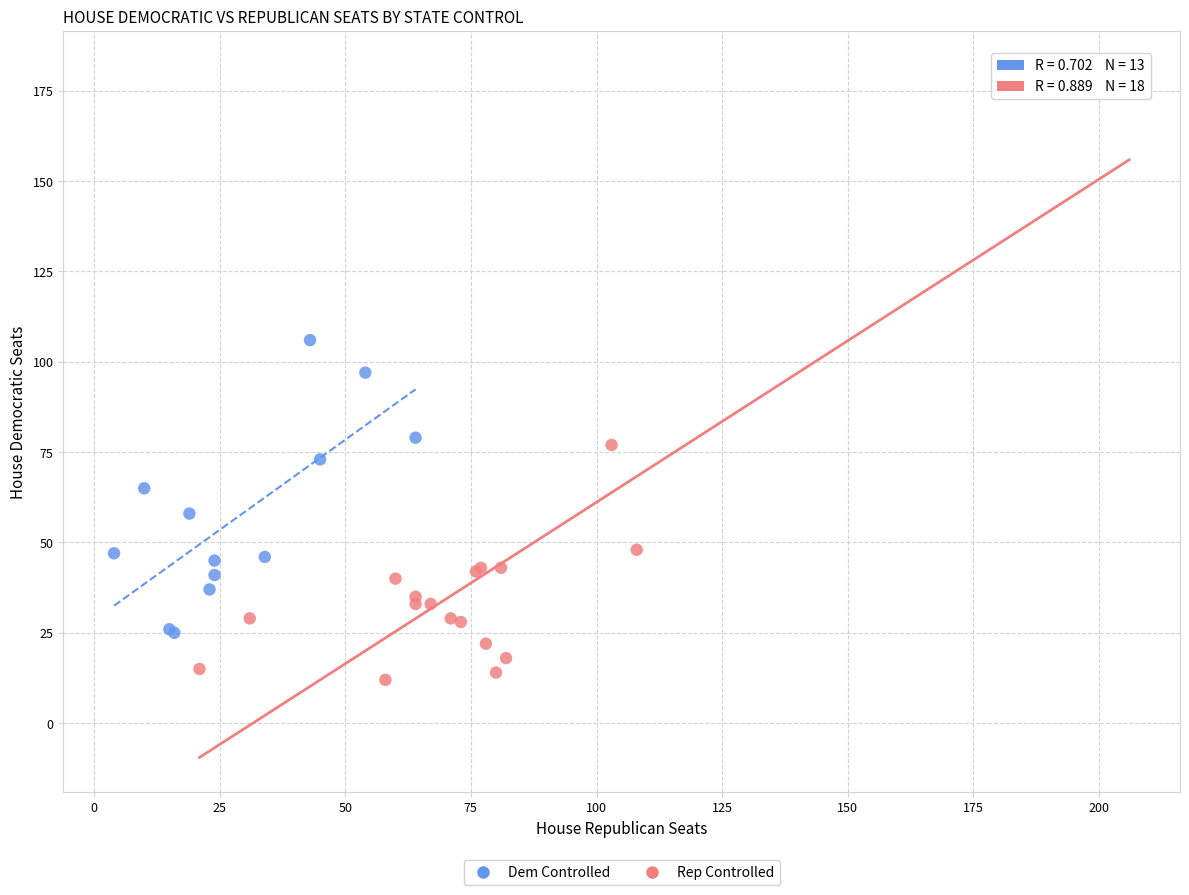

Which series reaches the maximum Y coordinate?

Rep Controlled